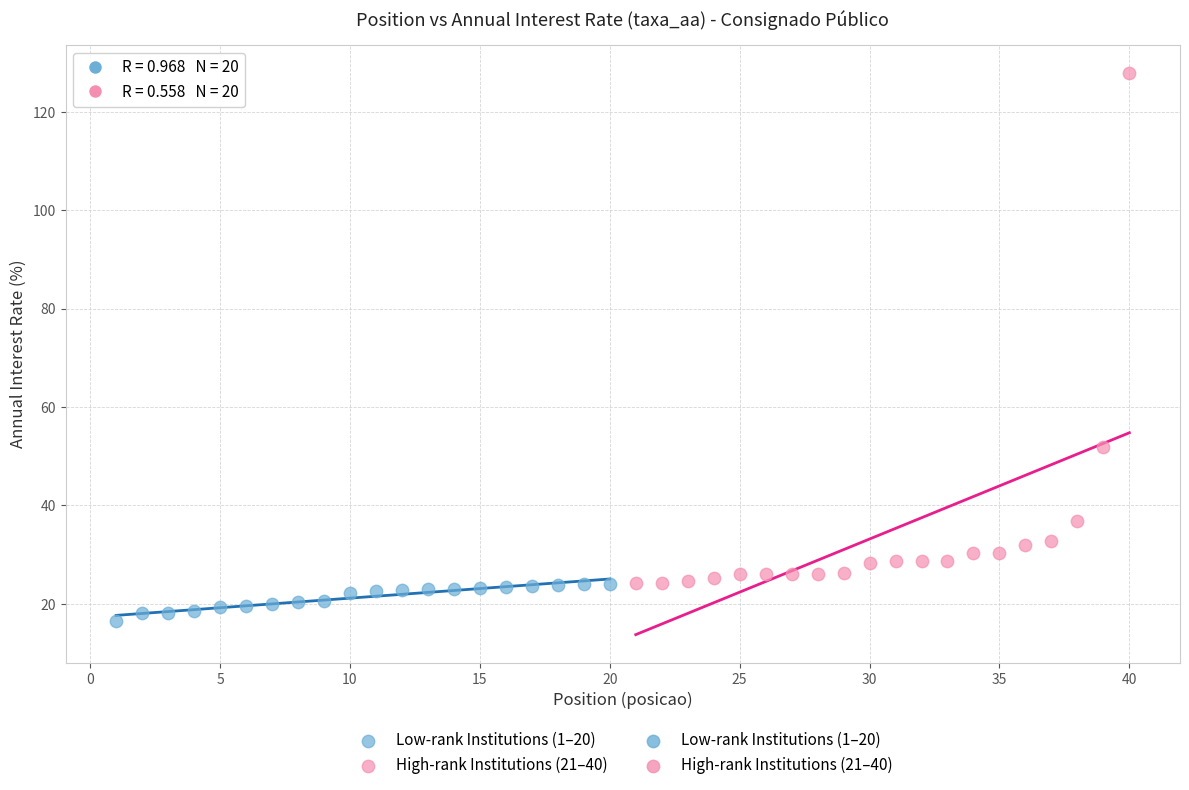

Which series reaches the minimum Y coordinate?

Low-rank Institutions (1–20)